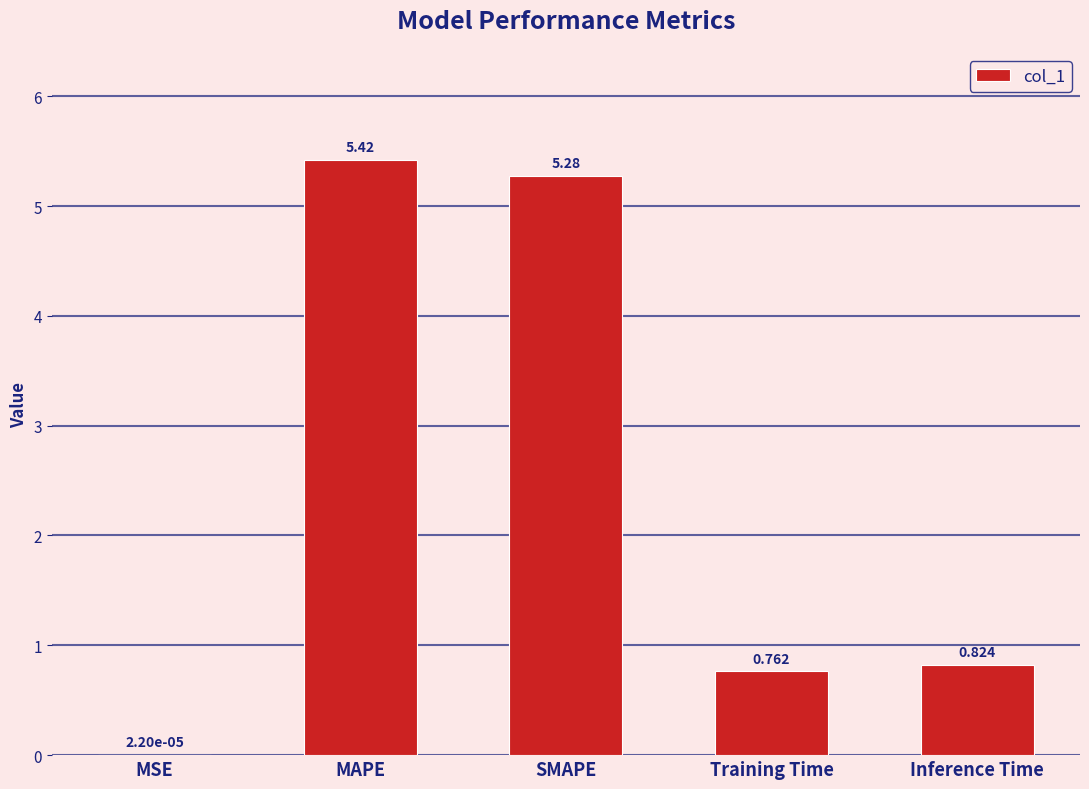

Which has a higher value, Training Time or MSE?

Training Time